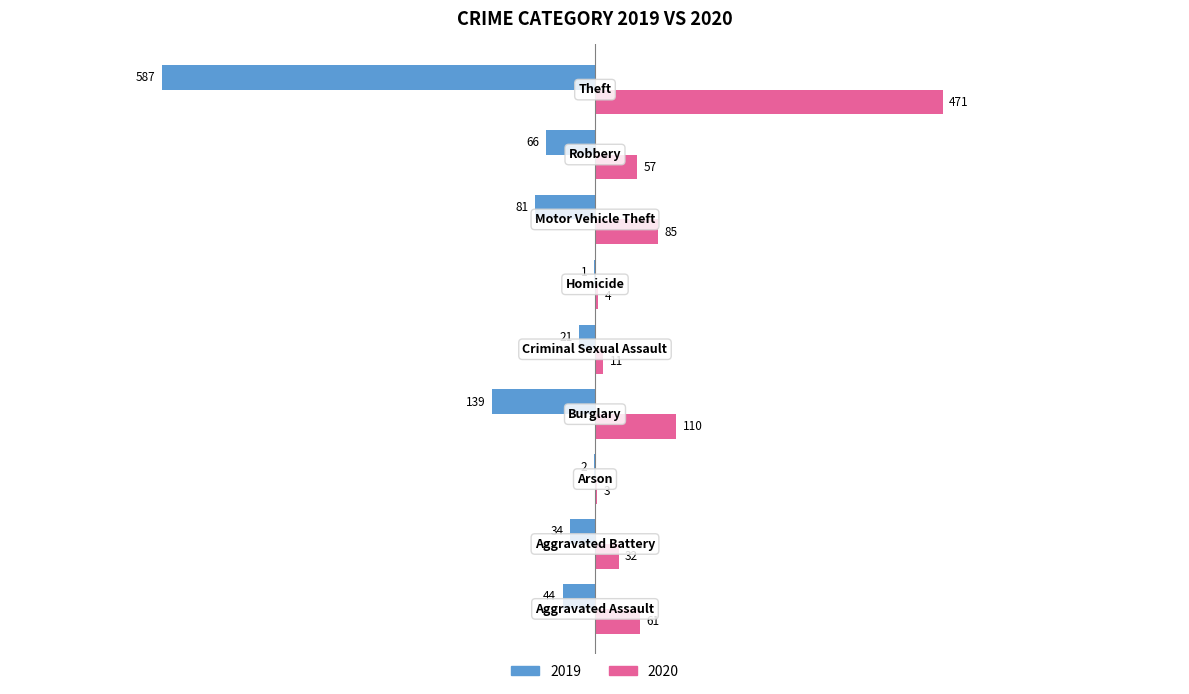

What is the sum of all 2019 values?

-975